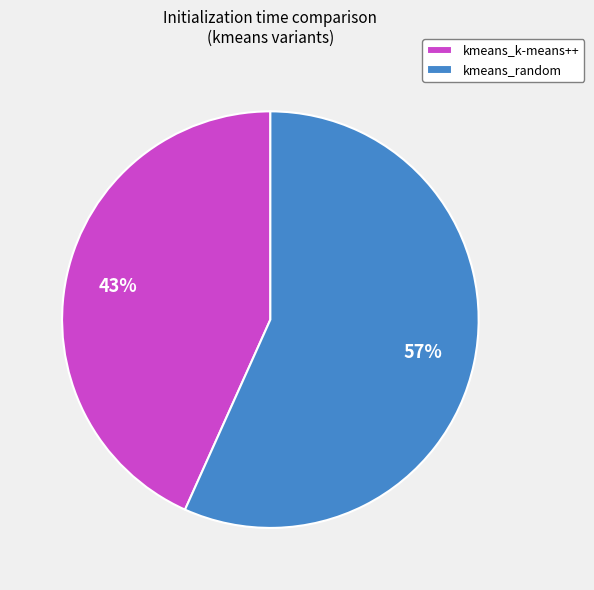

Which category has the smallest portion of the pie?

kmeans_k-means++